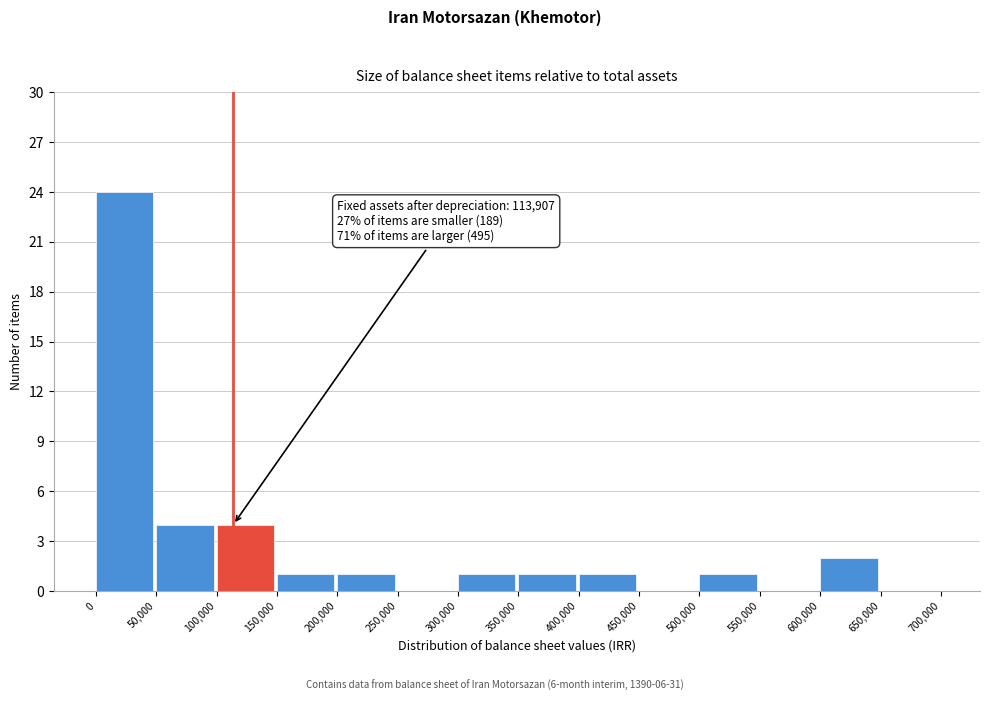

Over which range of the x-axis is the bar tallest?

0 to 50,000